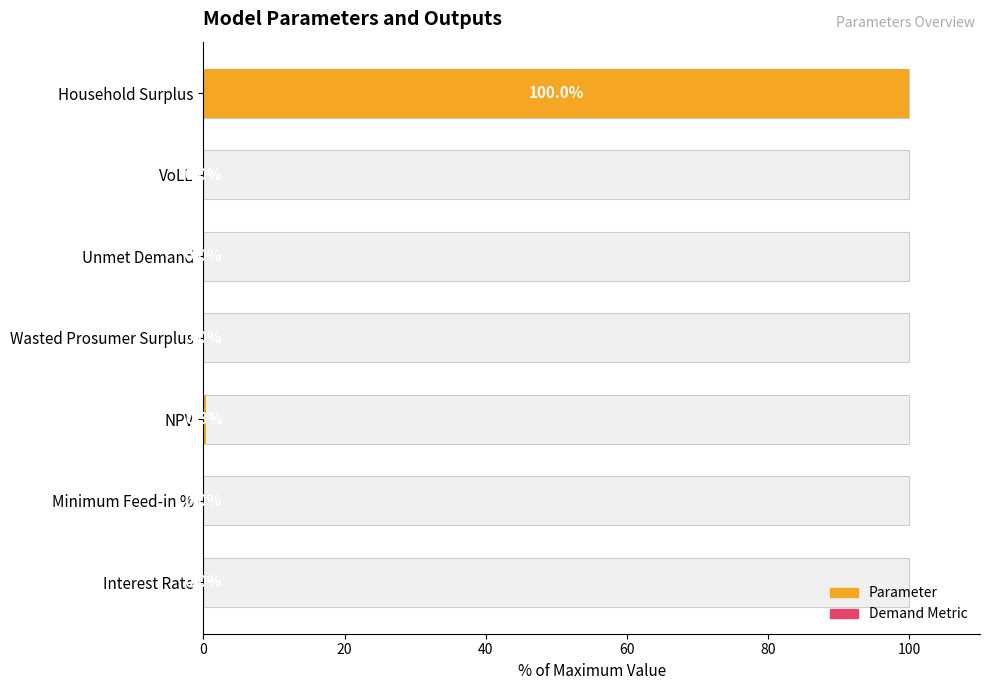

Is it true that the value at VoLL is 0.0?

True